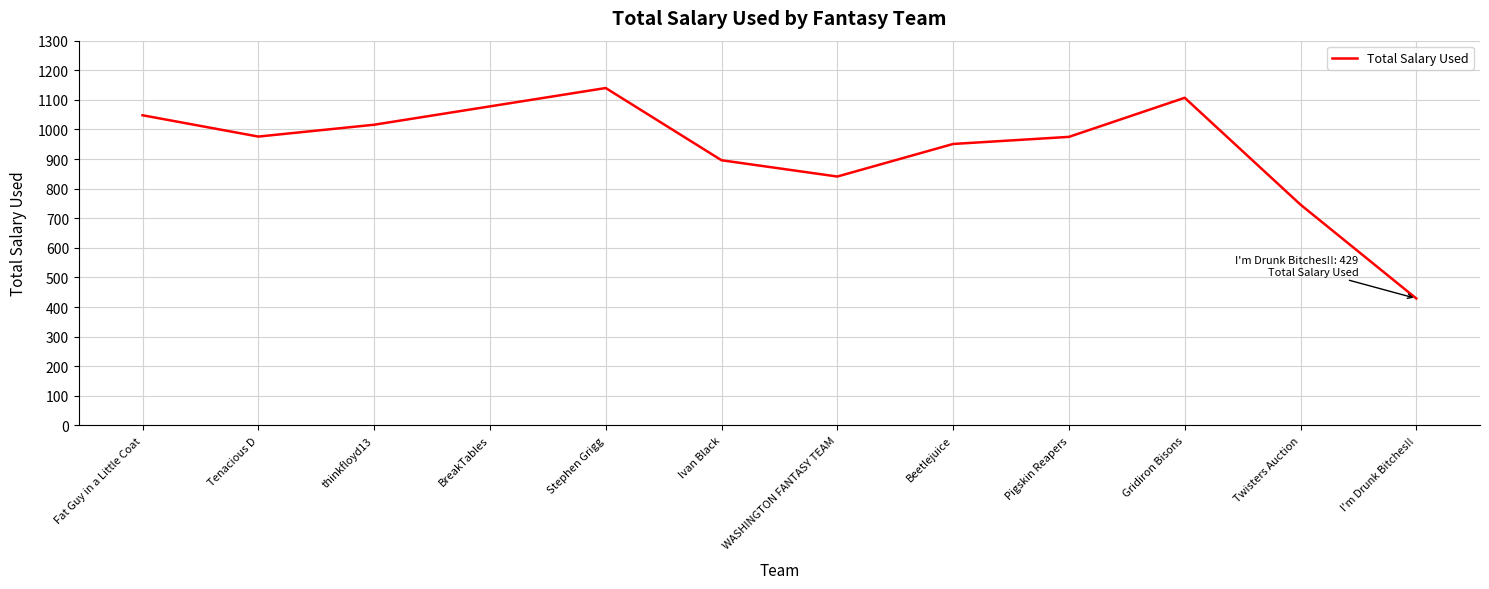

What is the change in value from Fat Guy in a Little Coat to thinkfloyd13?

-32